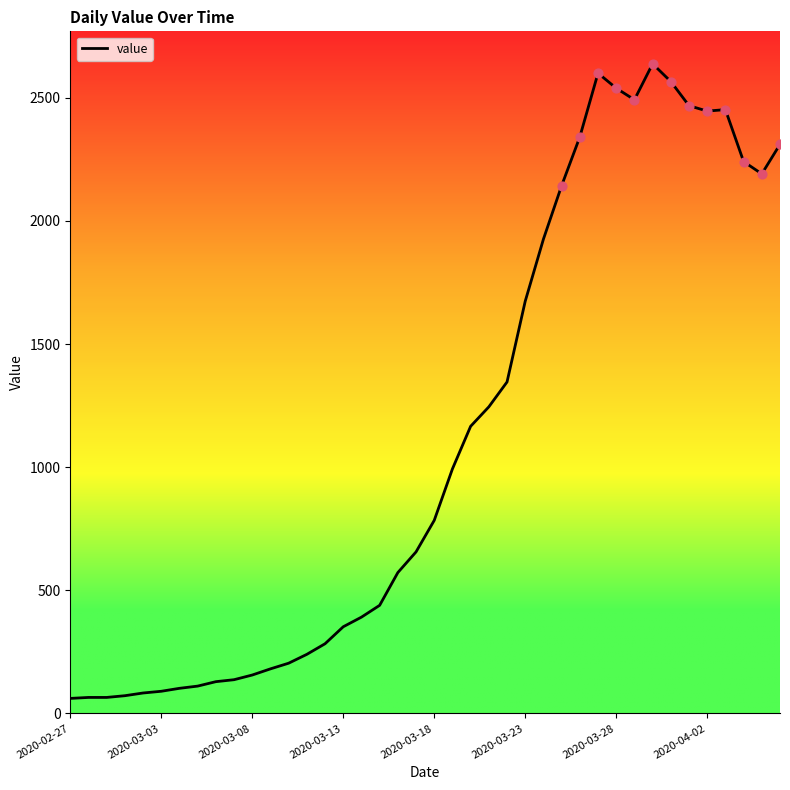

What is the difference between the maximum and minimum values?

2577